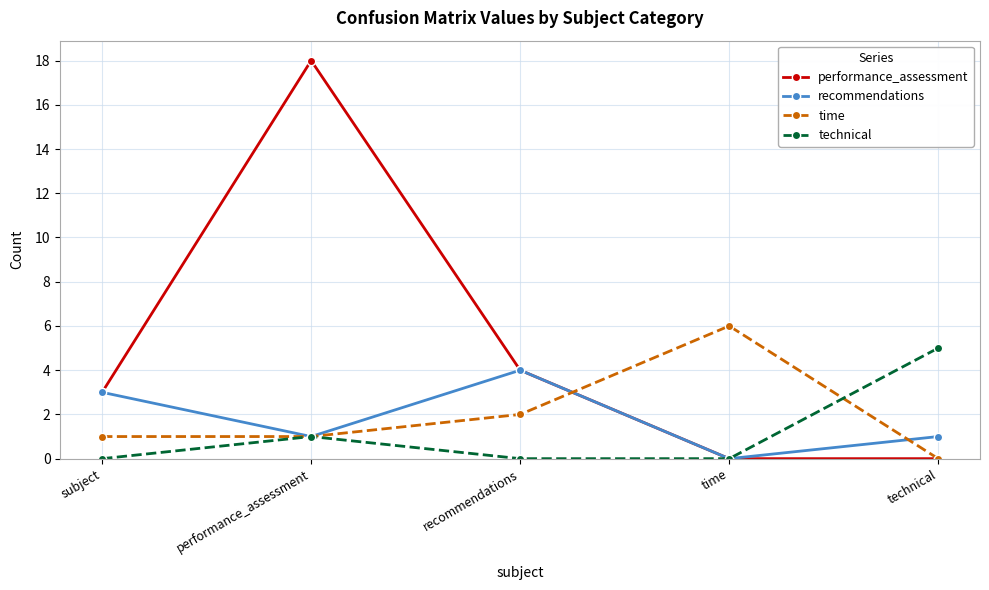

Which label corresponds to the largest value in the chart?

performance_assessment